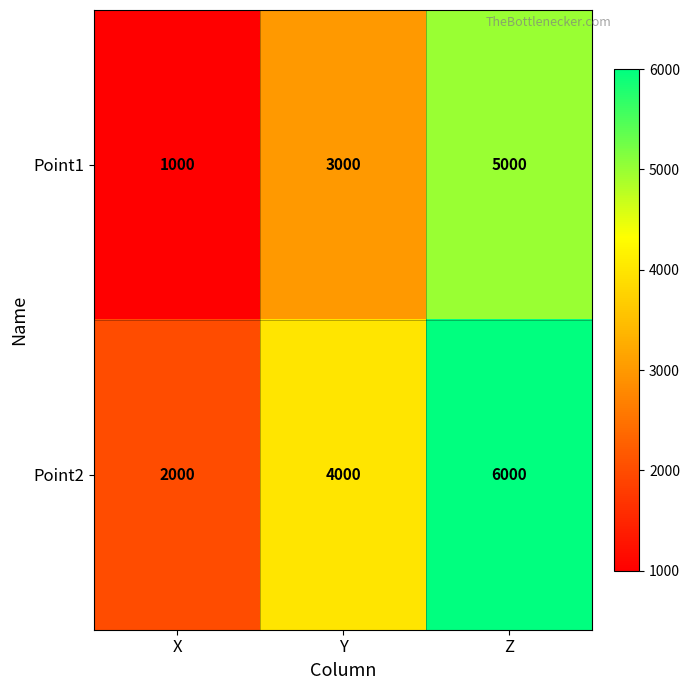

Reading left to right, list all the values displayed in this chart.

Point1: 1000	3000	5000
Point2: 2000	4000	6000